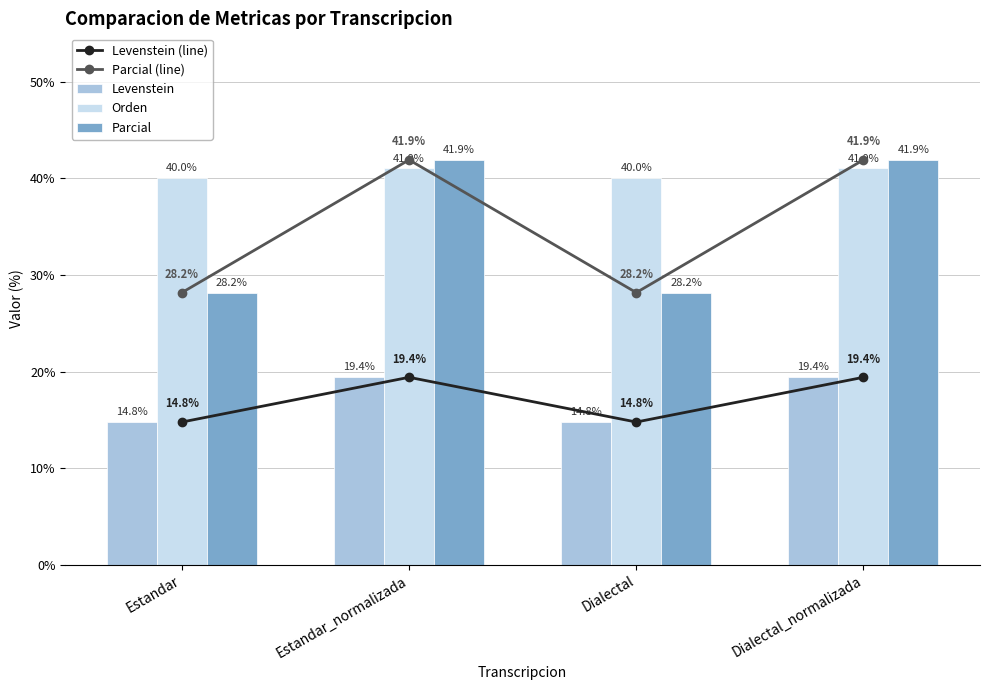

What value does the Orden series have at Dialectal_normalizada?

41.0